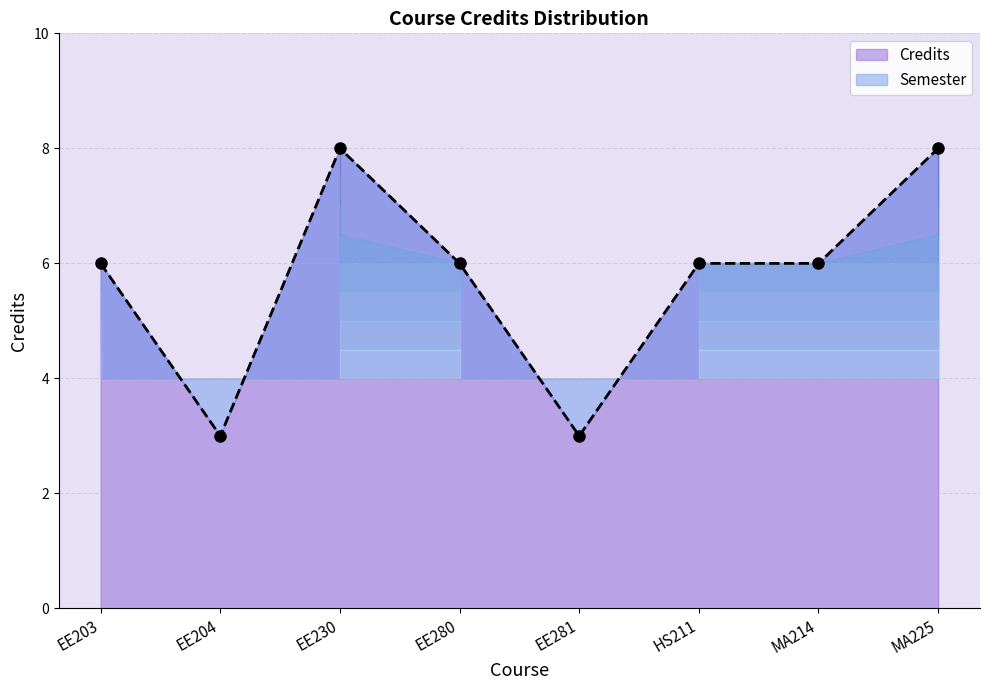

At which category does the chart reach its peak across all series?

EE230